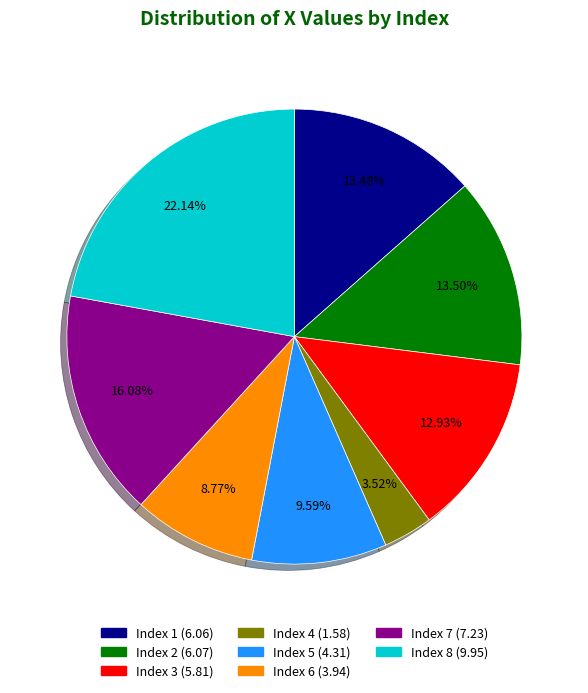

Is there a majority slice in this chart?

No